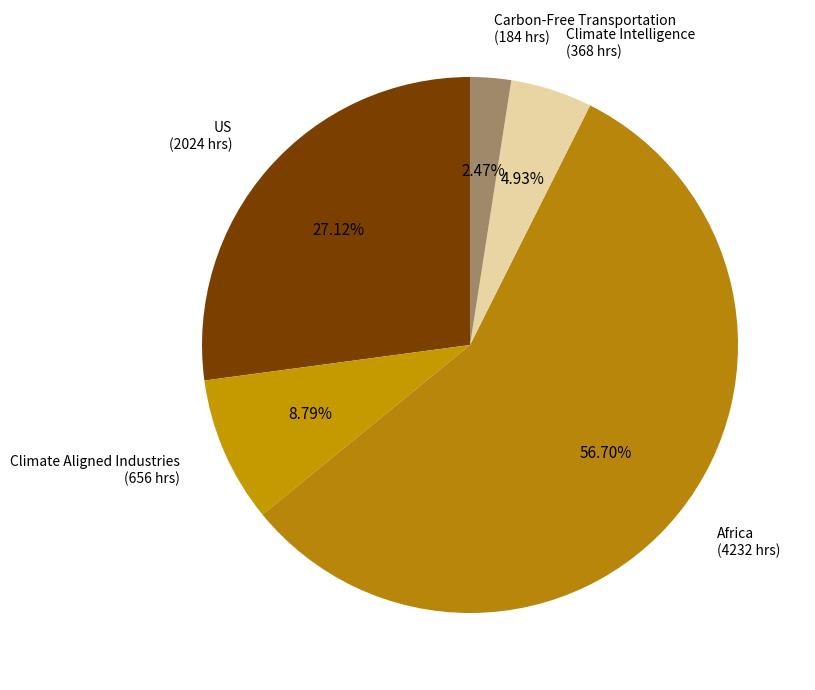

Count the number of slices in the pie.

5